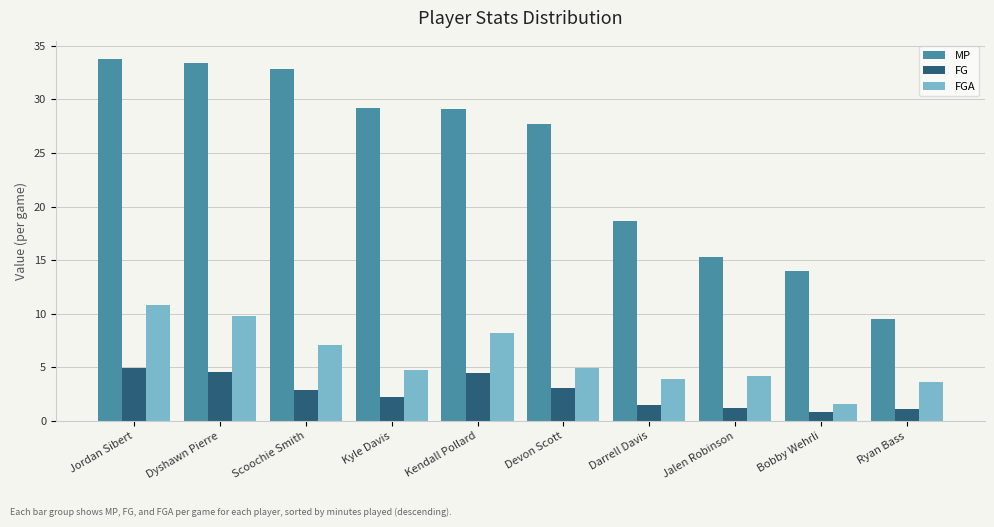

What is the sum of all FG values?

26.8